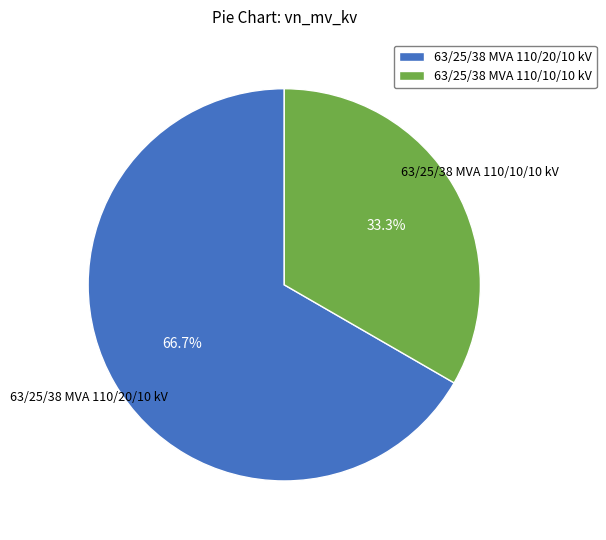

What percentage is the 63/25/38 MVA 110/10/10 kV slice, to the nearest percent?

33%